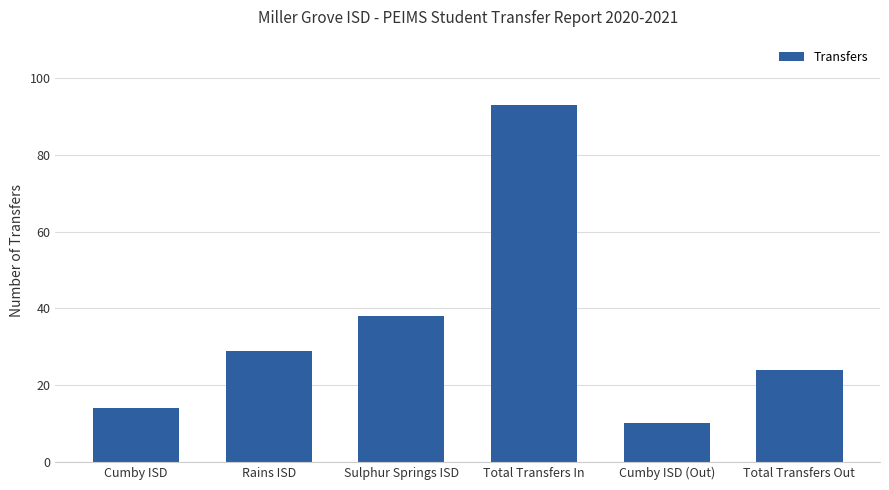

Are the bars grouped side by side (vs. stacked)?

No